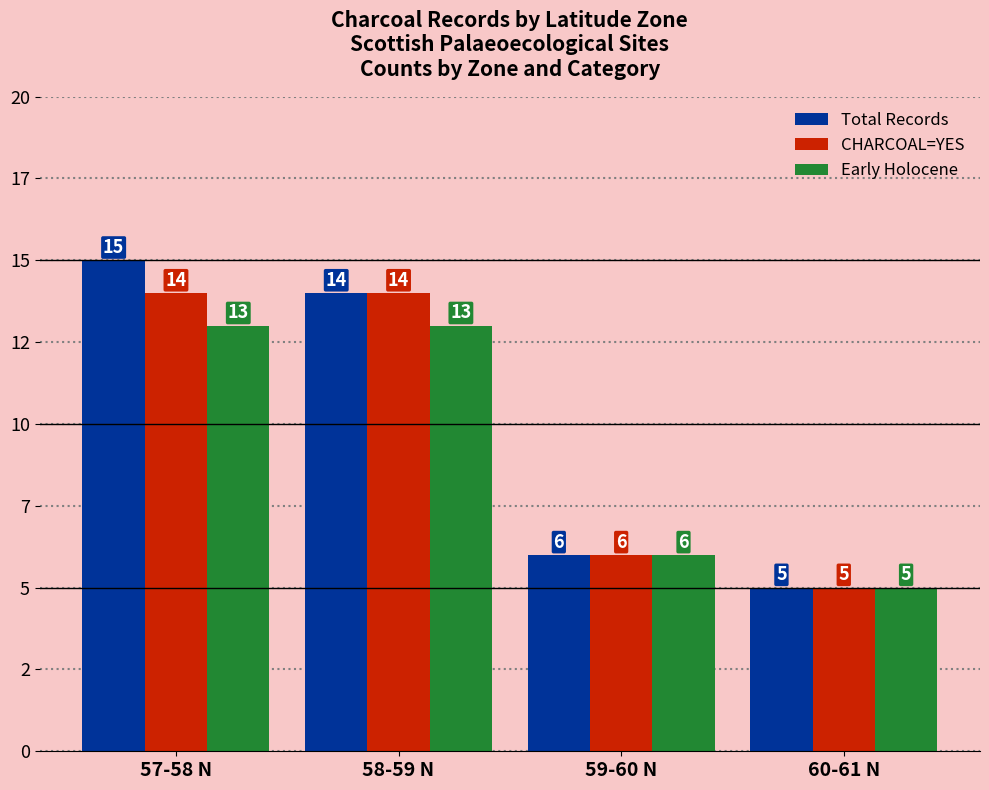

What is the minimum value for Total Records?

5